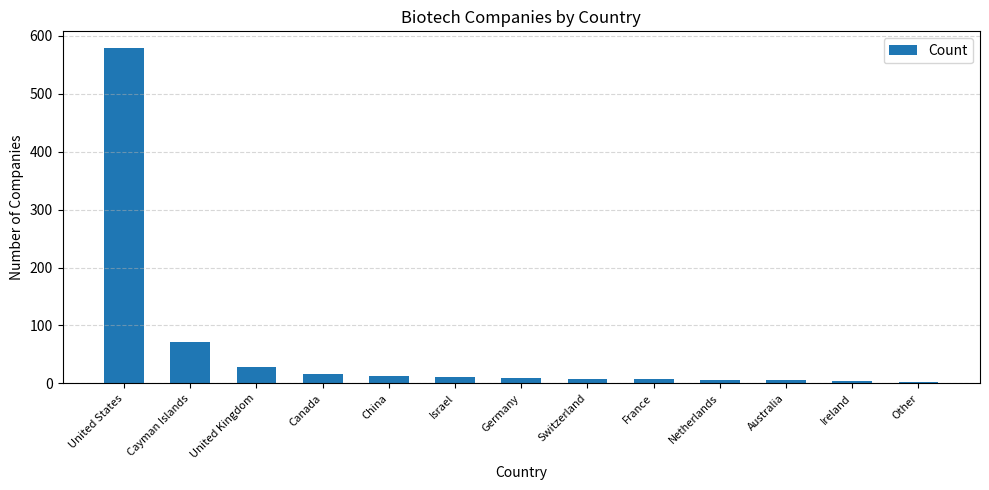

What position from the right is United States?

13